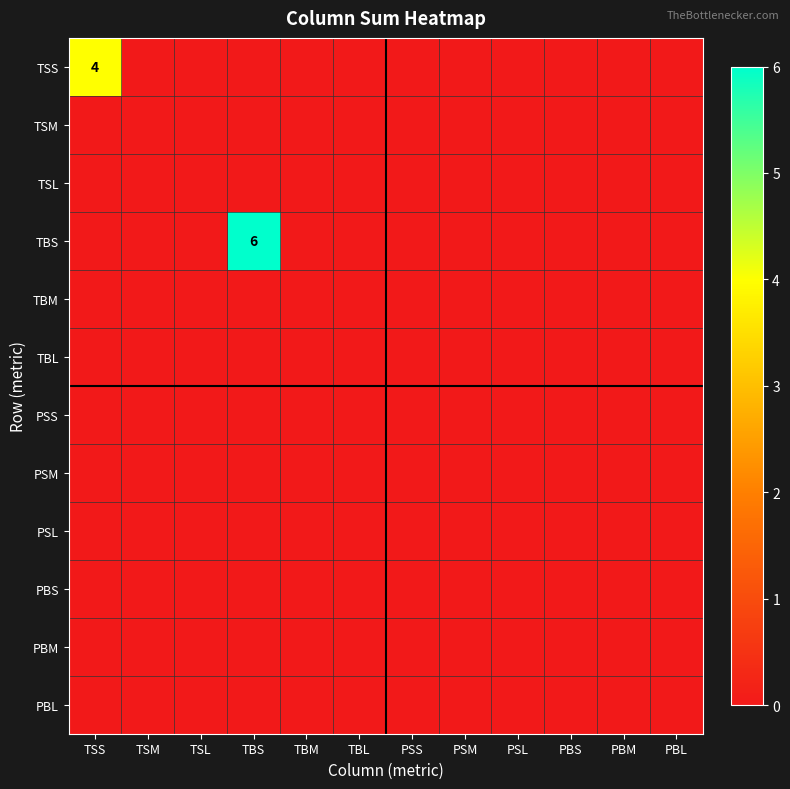

Which series has the largest range (max minus min)?

TBS